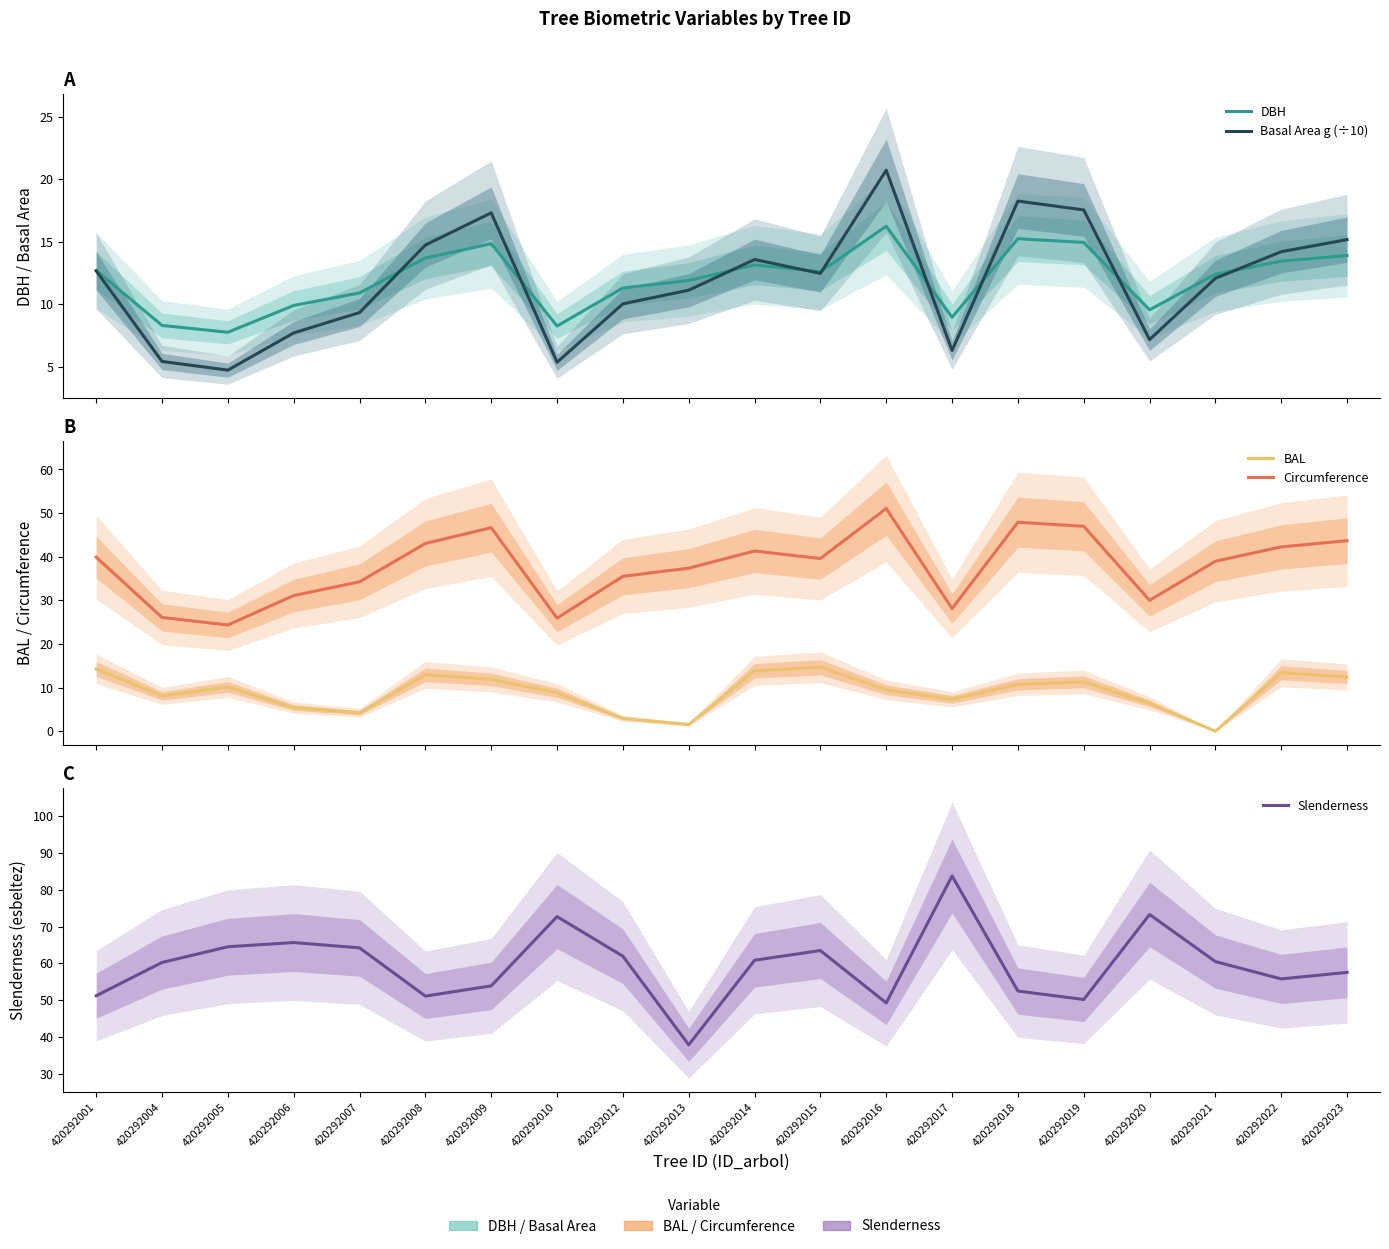

True or false: Slenderness and DBH intersect in this chart.

False